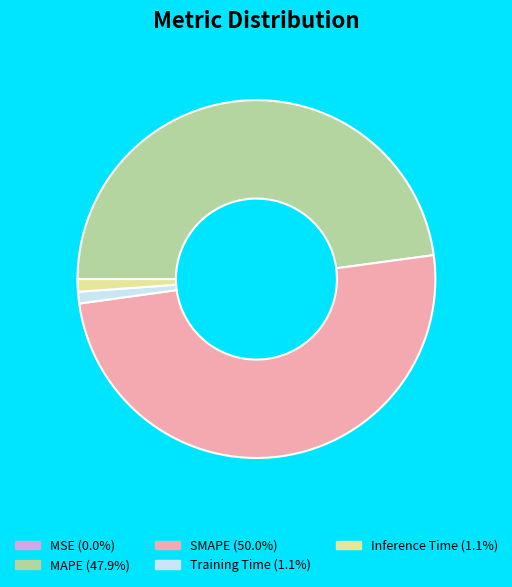

Which slice is the largest?

SMAPE